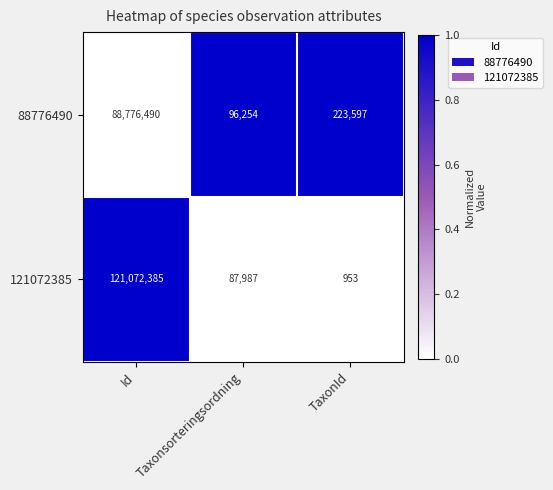

The value of 88776490 at Taxonsorteringsordning is 43522. True or false?

False